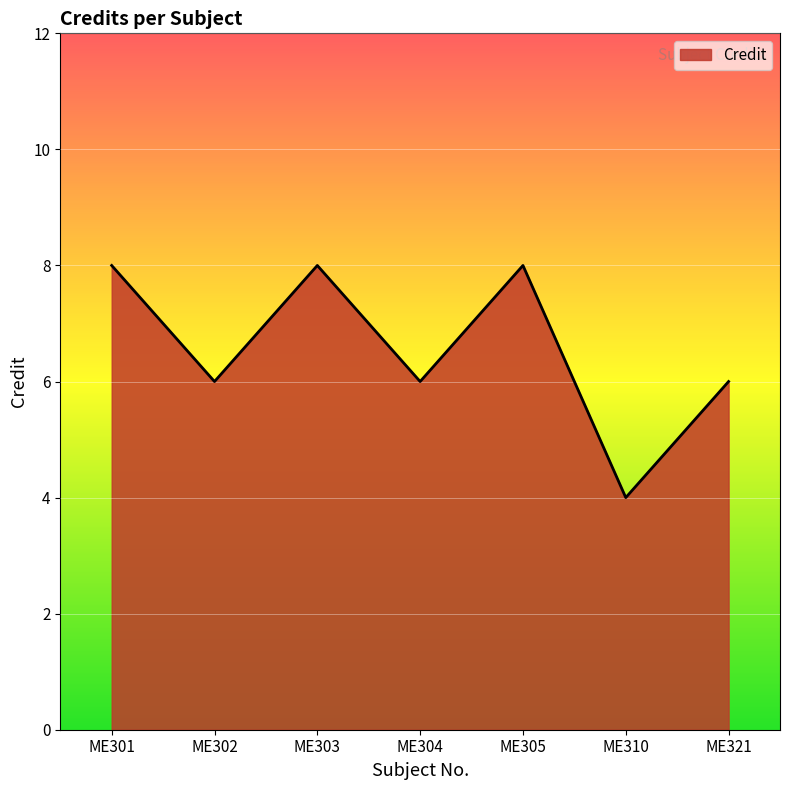

The chart shows a value of 1 at ME310. True or false?

False